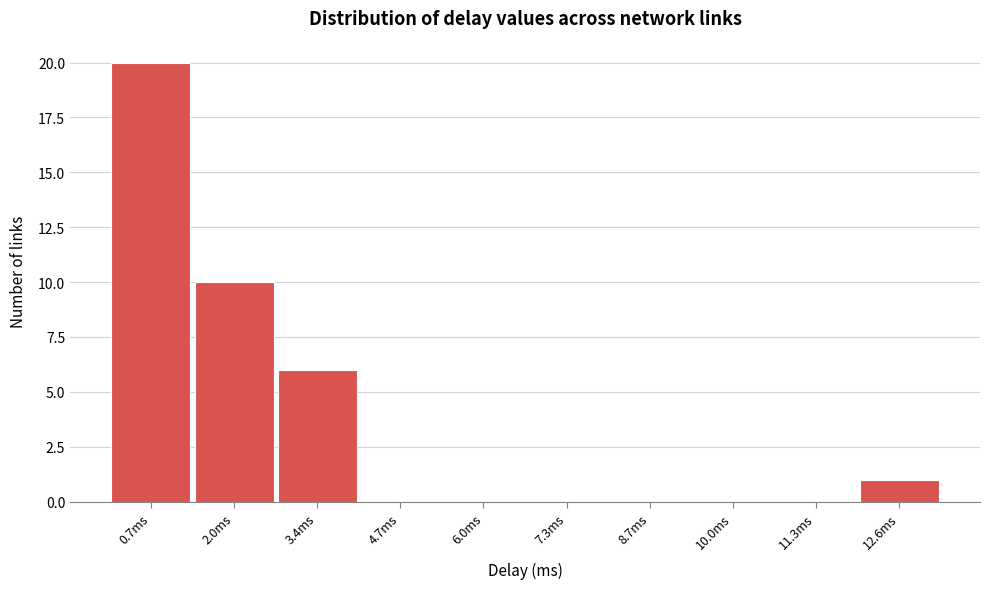

Reading right to left, what are all the values shown in this chart?

12.6ms=1	11.3ms=0	10.0ms=0	8.7ms=0	7.3ms=0	6.0ms=0	4.7ms=0	3.4ms=6	2.0ms=10	0.7ms=20